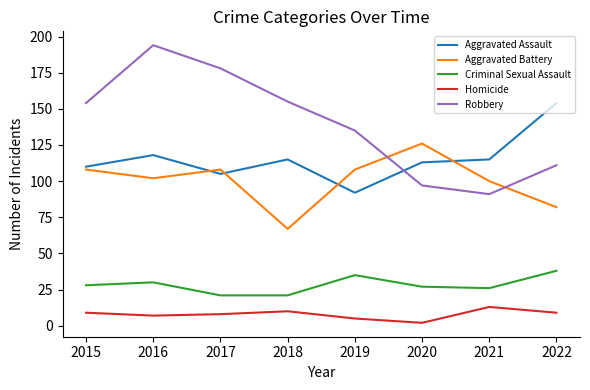

What is the spread (max minus min) of values at 2015?

145